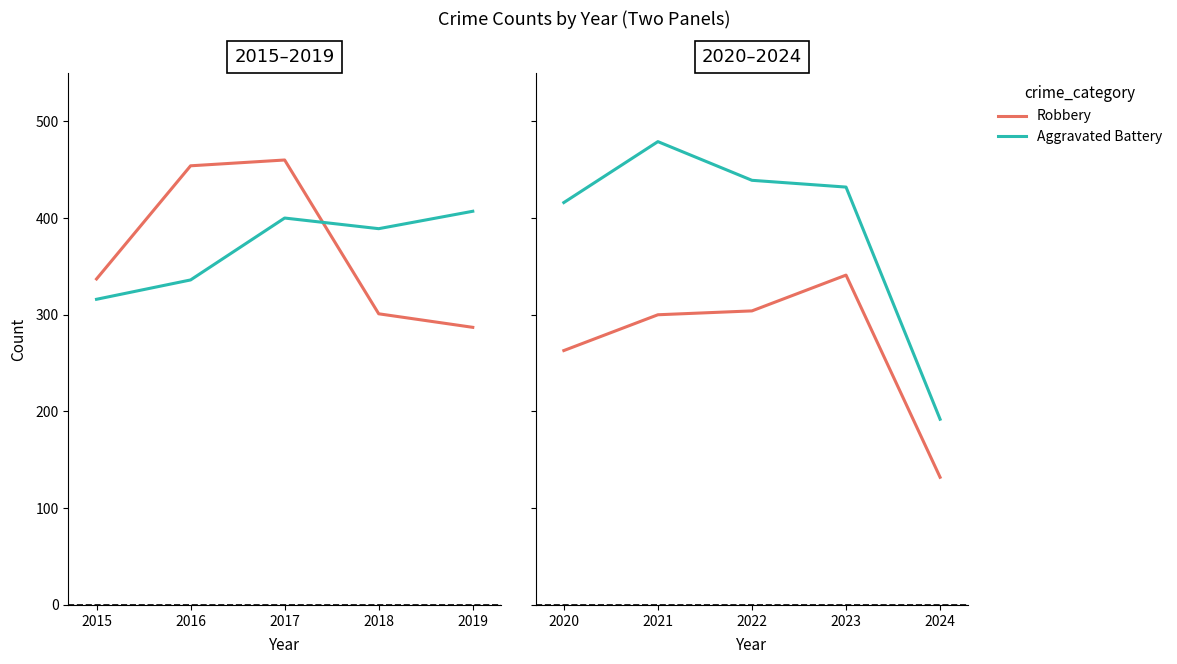

Count the number of data series in this chart.

2